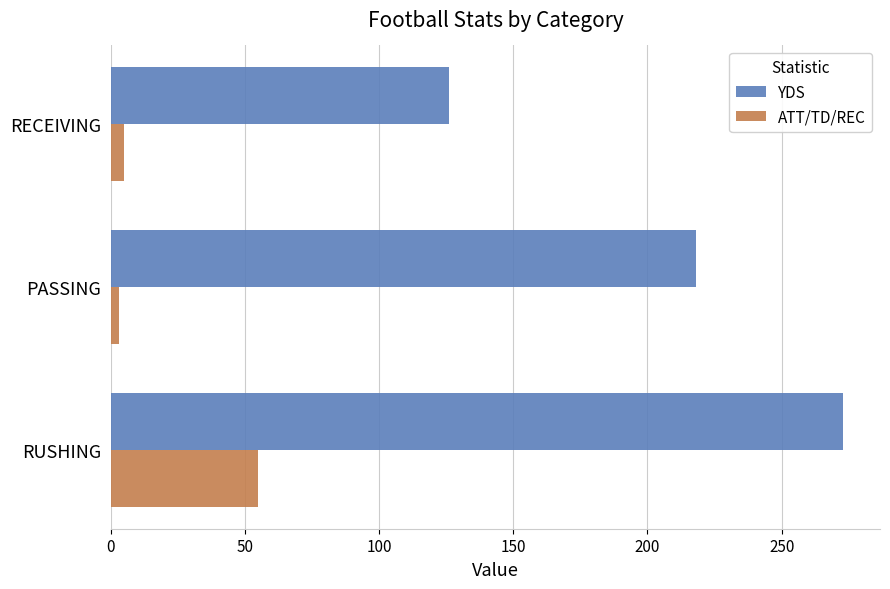

Where is ATT/TD/REC nearest to the value 29?

RECEIVING